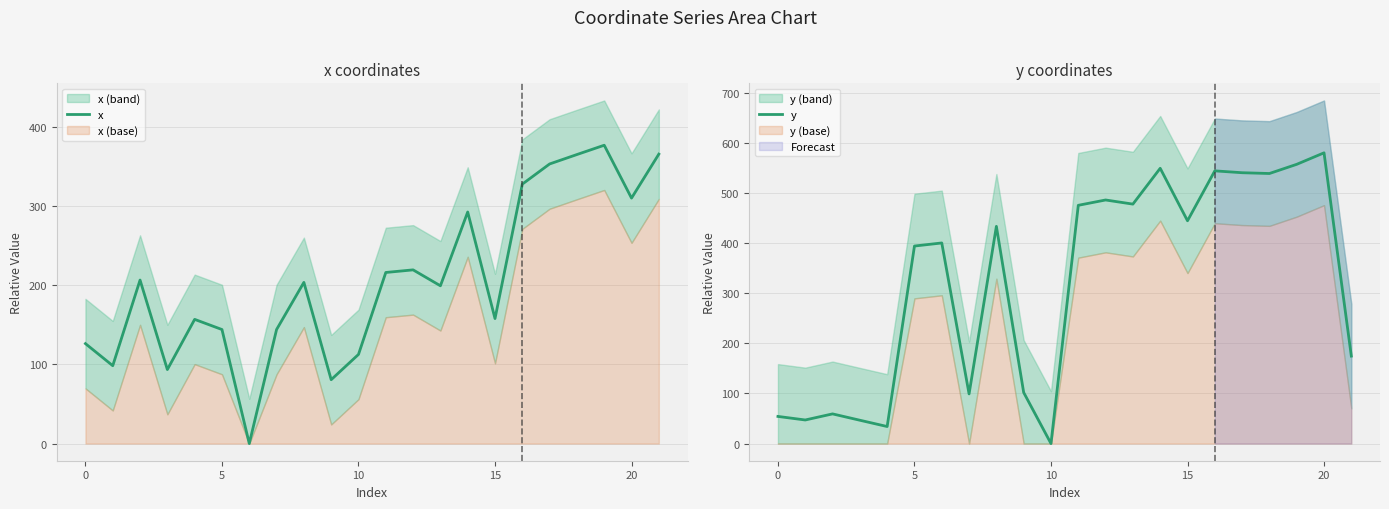

How many positive values does the x series have?

21